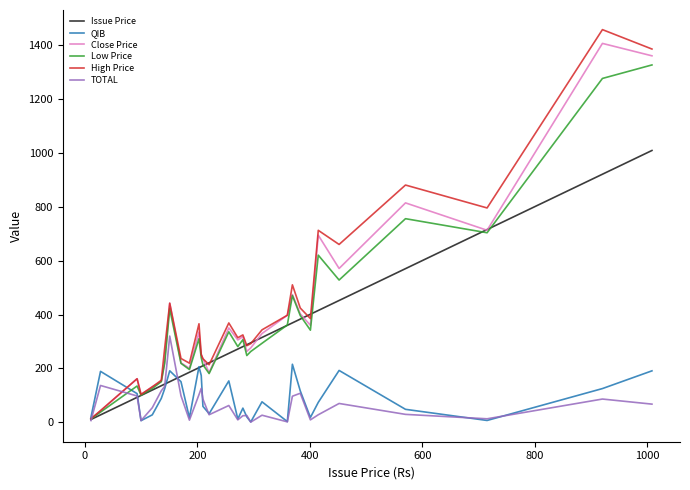

Which series has the largest range (max minus min)?

High Price